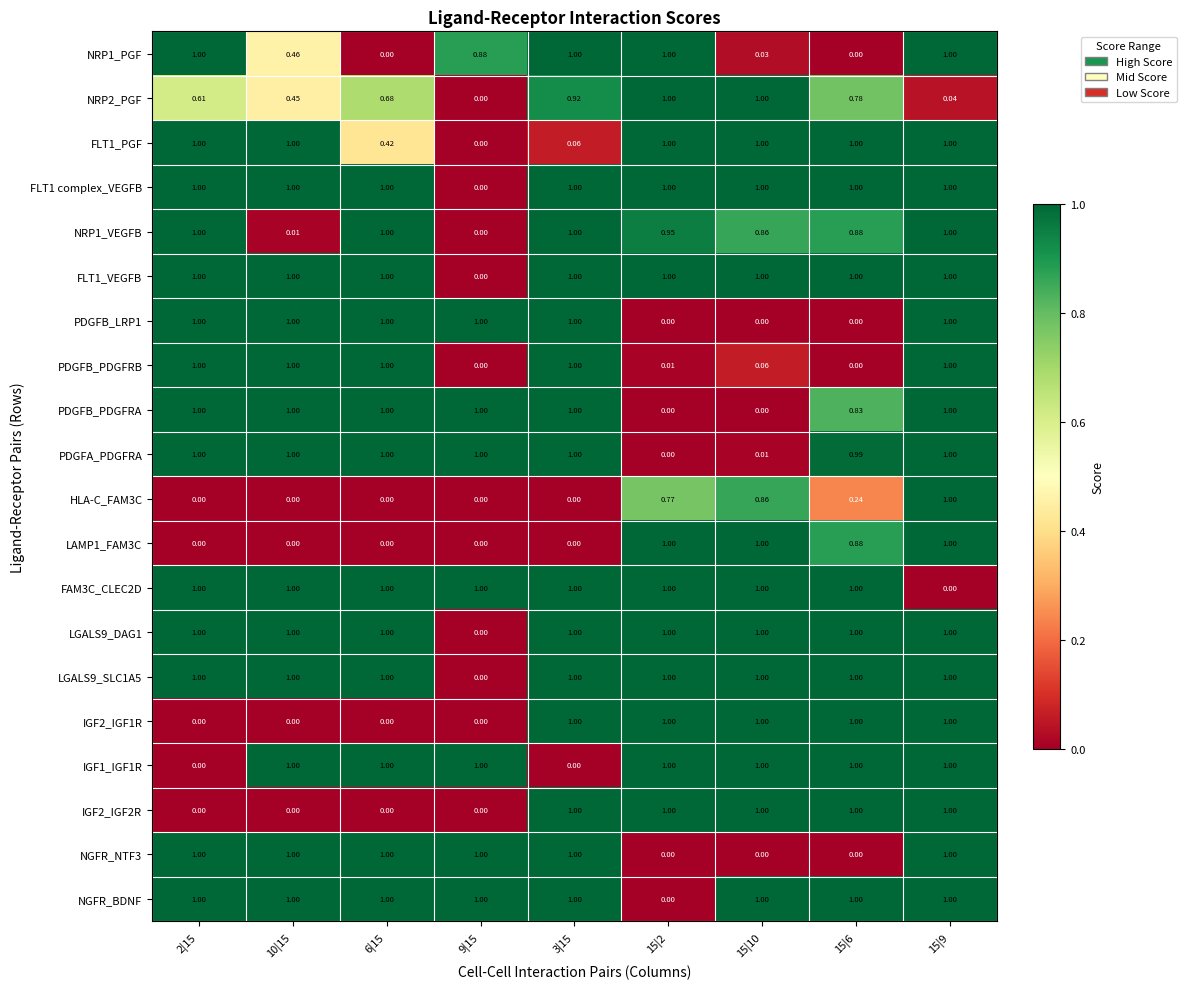

What is the difference between the highest and lowest values at 15|10?

1.0